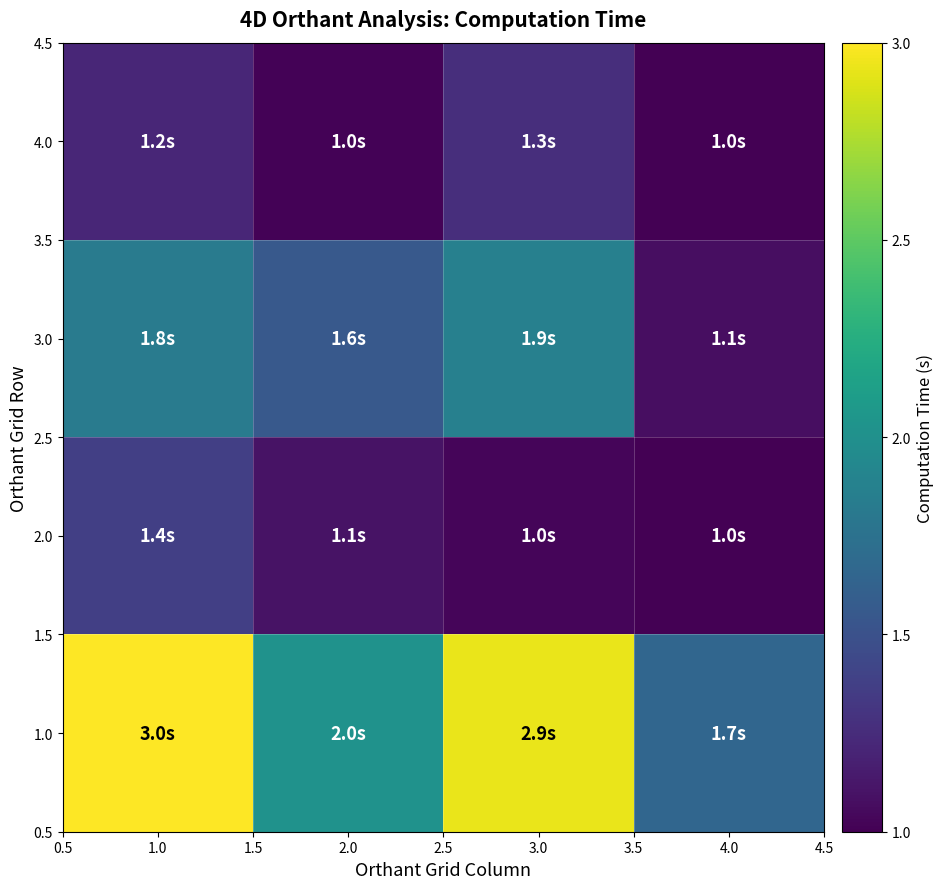

What is the maximum value shown in the chart?

3.0